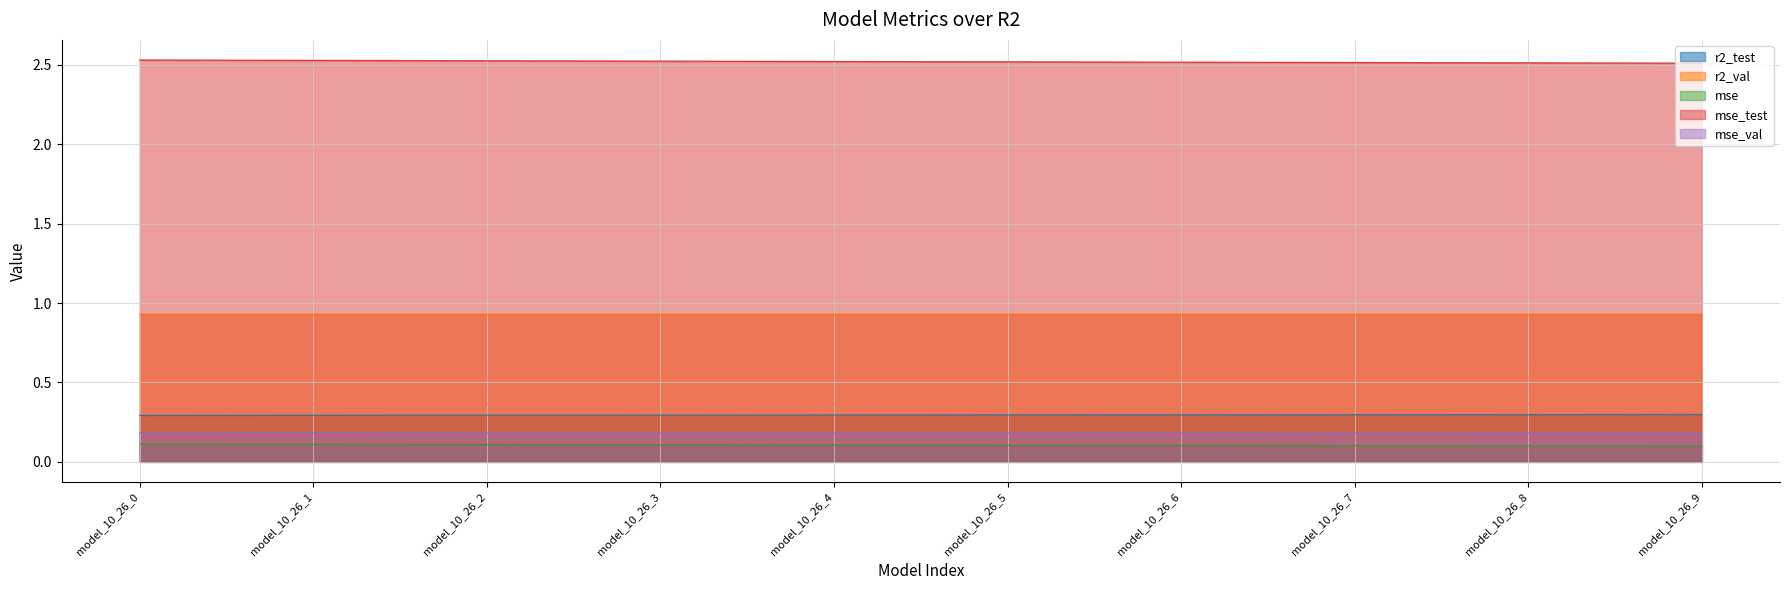

Between model_10_26_4 and model_10_26_6, which series saw the biggest shift?

mse_test